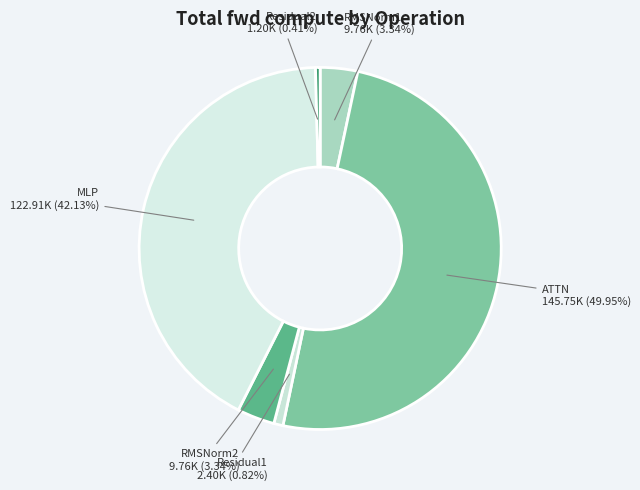

Combined, do ATTN and Residual1 account for over 50%?

Yes